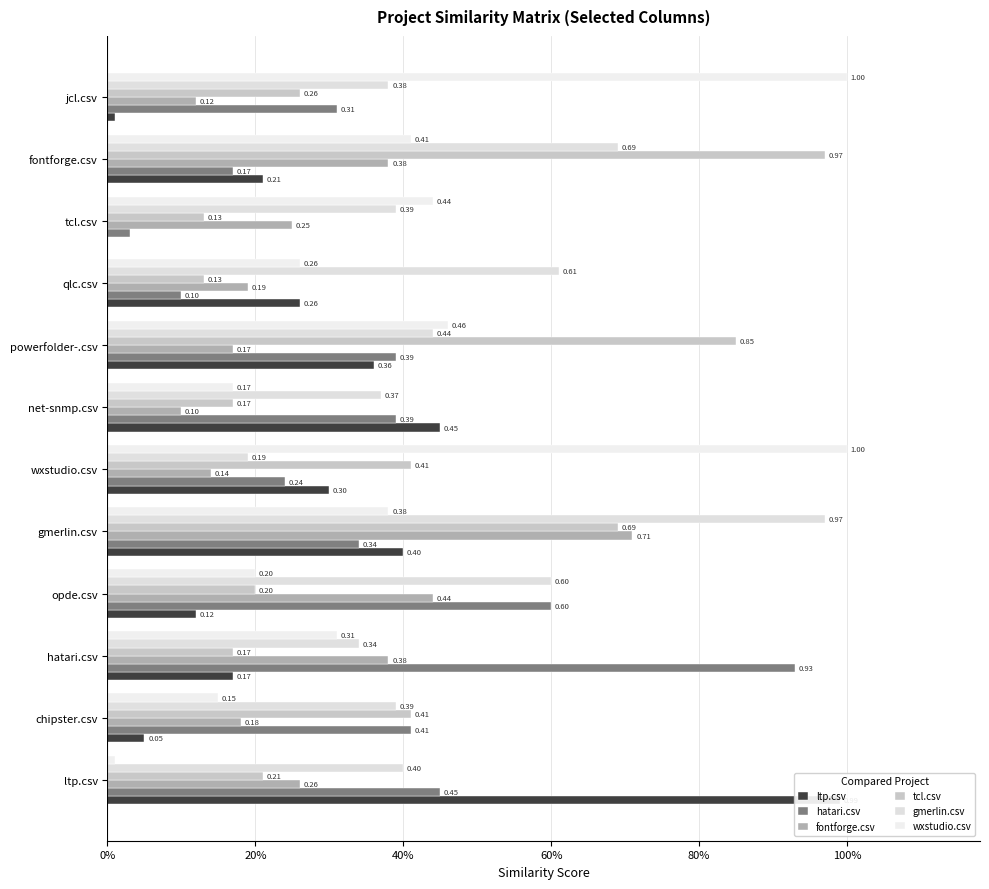

Reading left to right, transcribe all the data shown in this chart.

ltp.csv: 1.0	0.1	0.2	0.1	0.4	0.3	0.5	0.4	0.3	0.0	0.2	0.0
hatari.csv: 0.5	0.4	0.9	0.6	0.3	0.2	0.4	0.4	0.1	0.0	0.2	0.3
fontforge.csv: 0.3	0.2	0.4	0.4	0.7	0.1	0.1	0.2	0.2	0.2	0.4	0.1
tcl.csv: 0.2	0.4	0.2	0.2	0.7	0.4	0.2	0.8	0.1	0.1	1.0	0.3
gmerlin.csv: 0.4	0.4	0.3	0.6	1.0	0.2	0.4	0.4	0.6	0.4	0.7	0.4
wxstudio.csv: 0.0	0.1	0.3	0.2	0.4	1.0	0.2	0.5	0.3	0.4	0.4	1.0